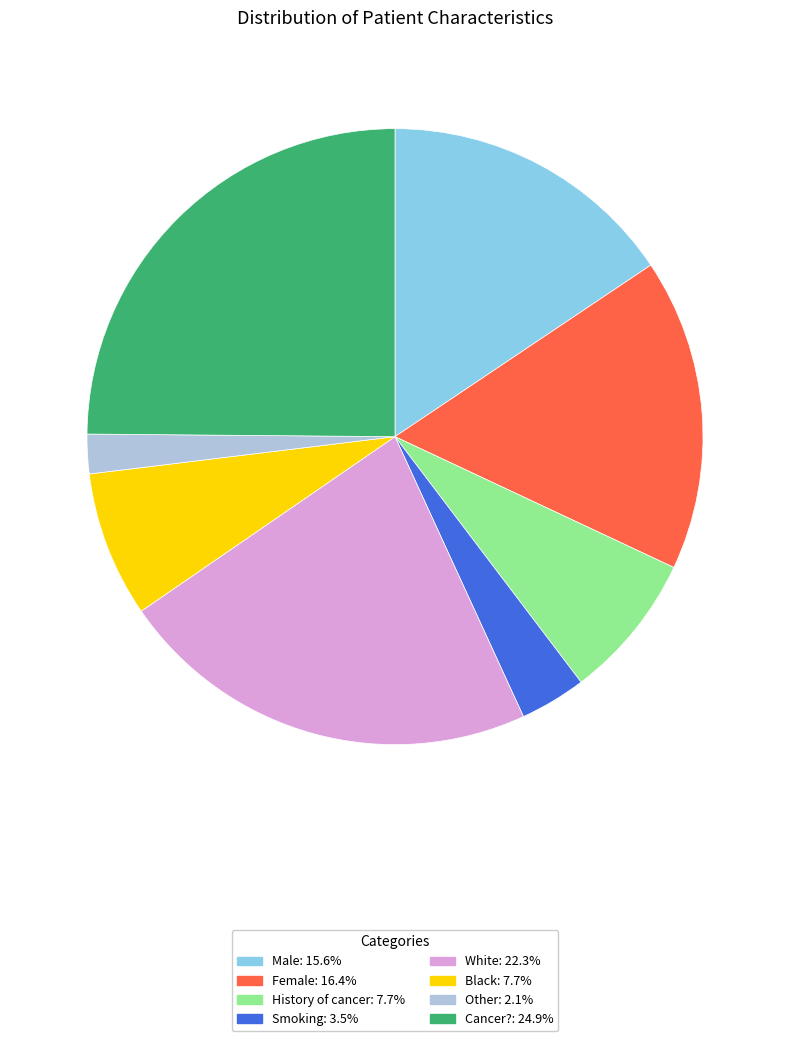

Does any single category account for the majority?

No